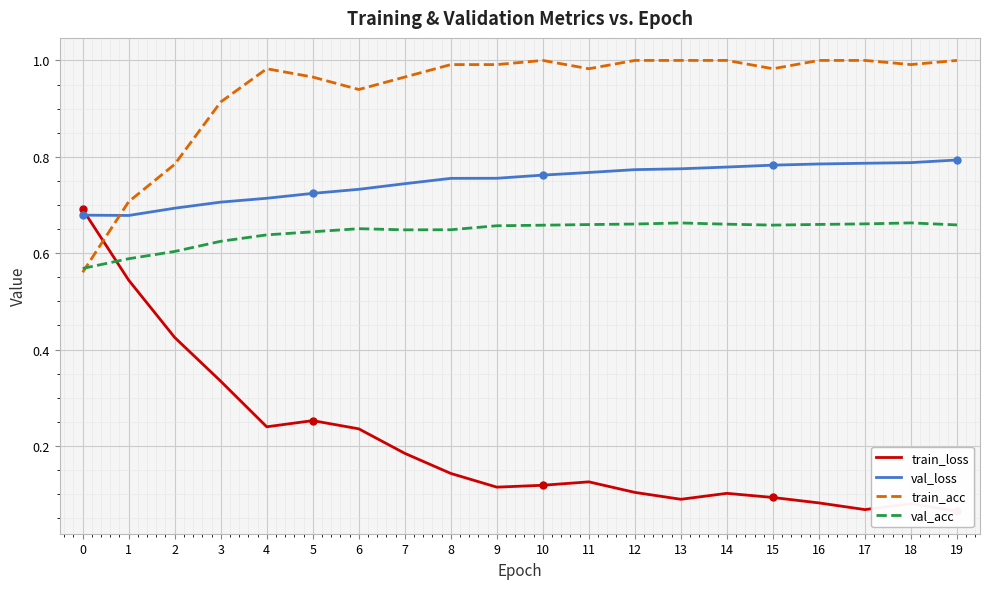

True or false: val_loss has more than 2 interior local peaks.

False